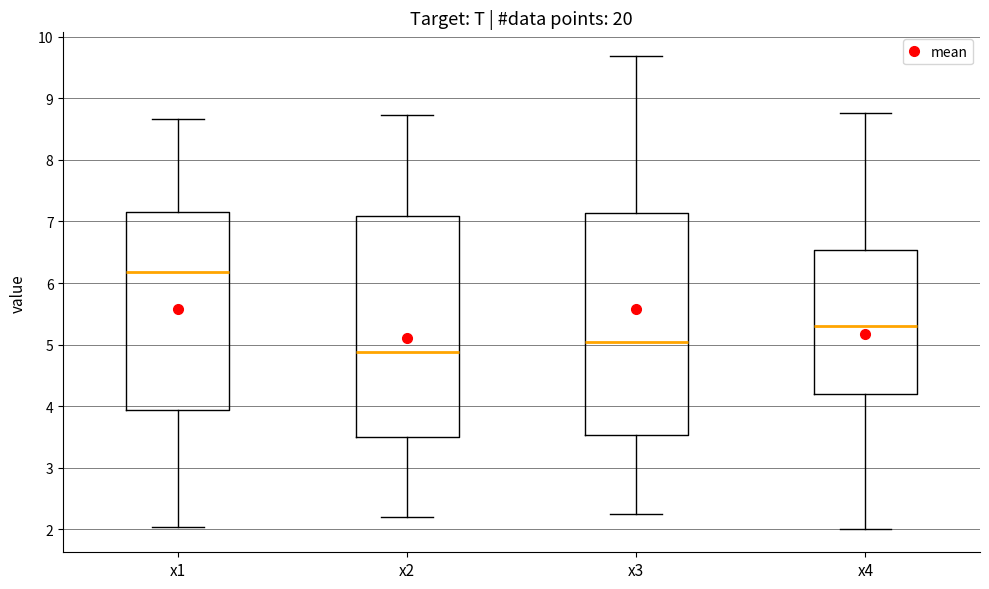

Which box's median line is the highest?

x1